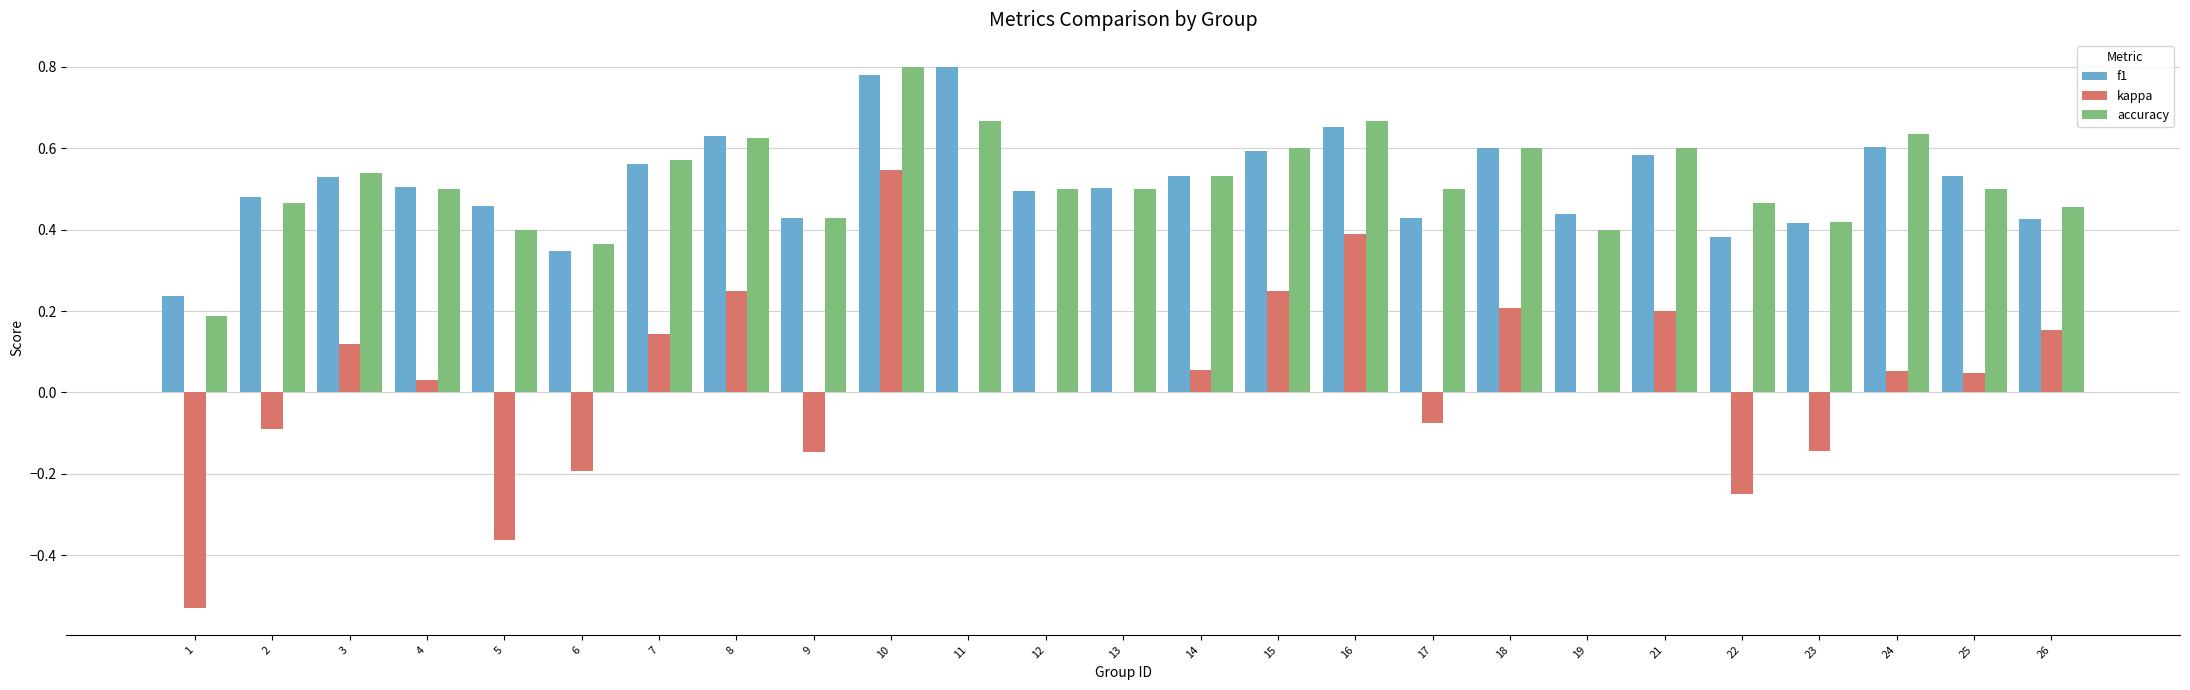

What is the sum of the accuracy values at 22 and 3?

1.0